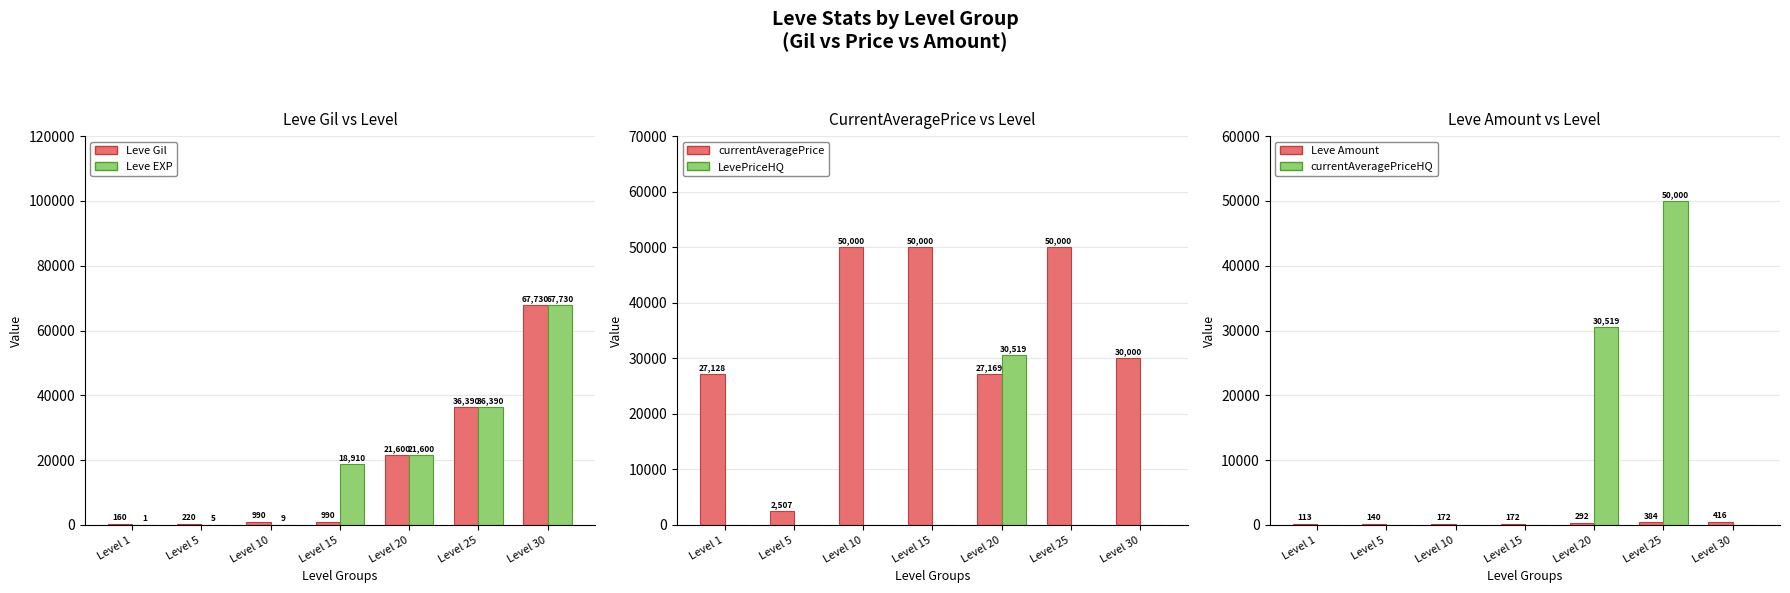

What is the difference between the maximum and minimum values in the currentAveragePrice series?

47493